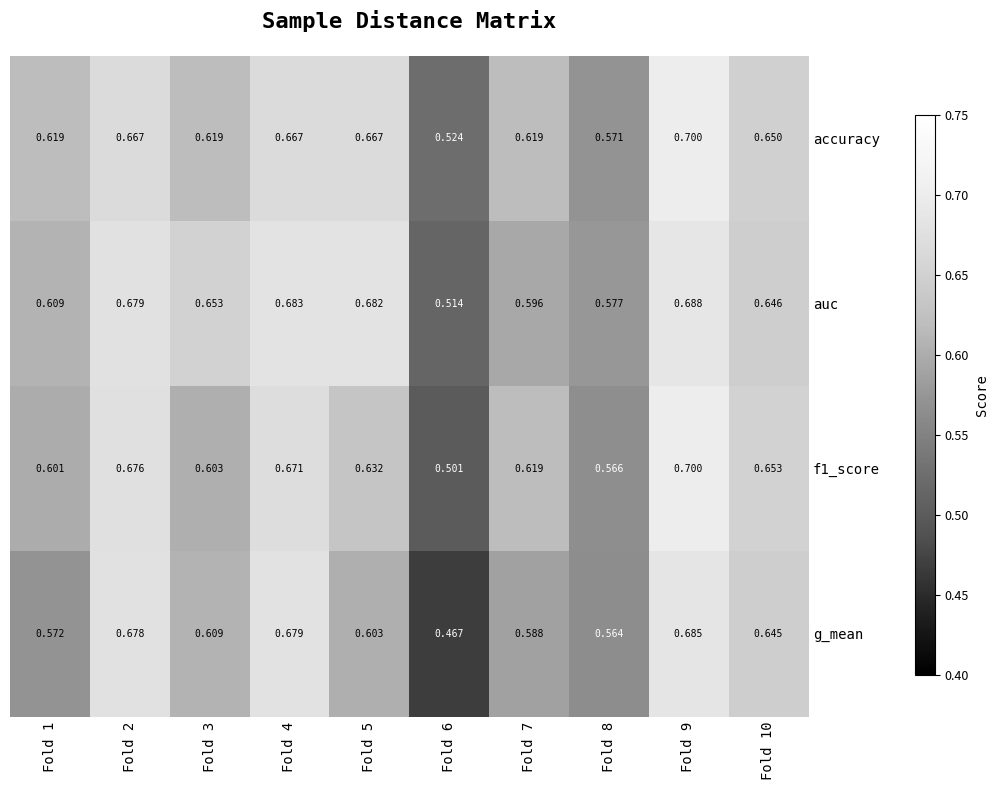

Which label corresponds to the largest value in the chart?

Fold 9